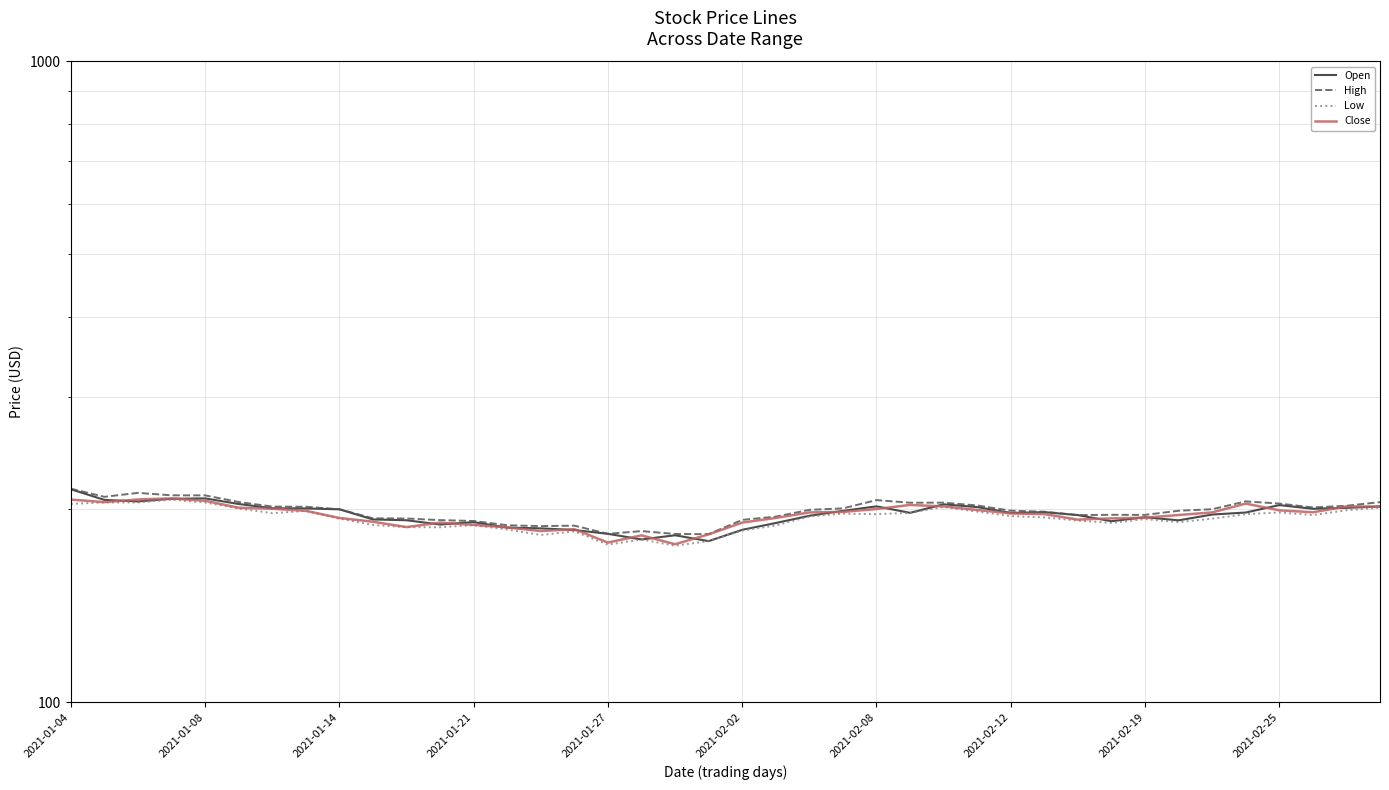

Is the value of Close at 33 greater than the value of Low at 20?

Yes